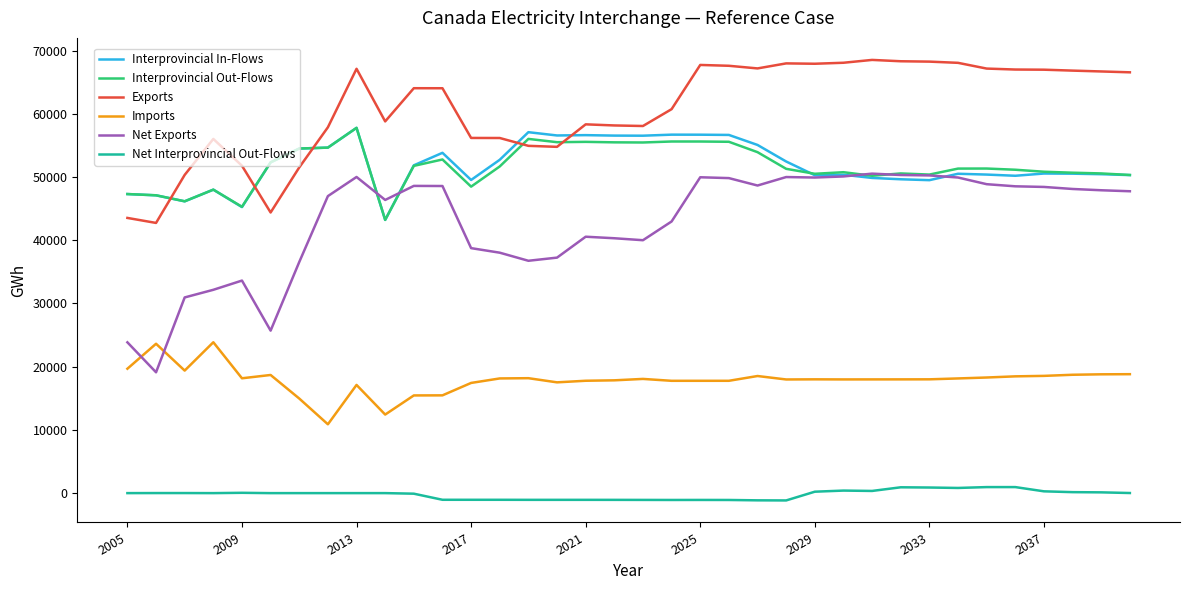

Count the number of data series in this chart.

6